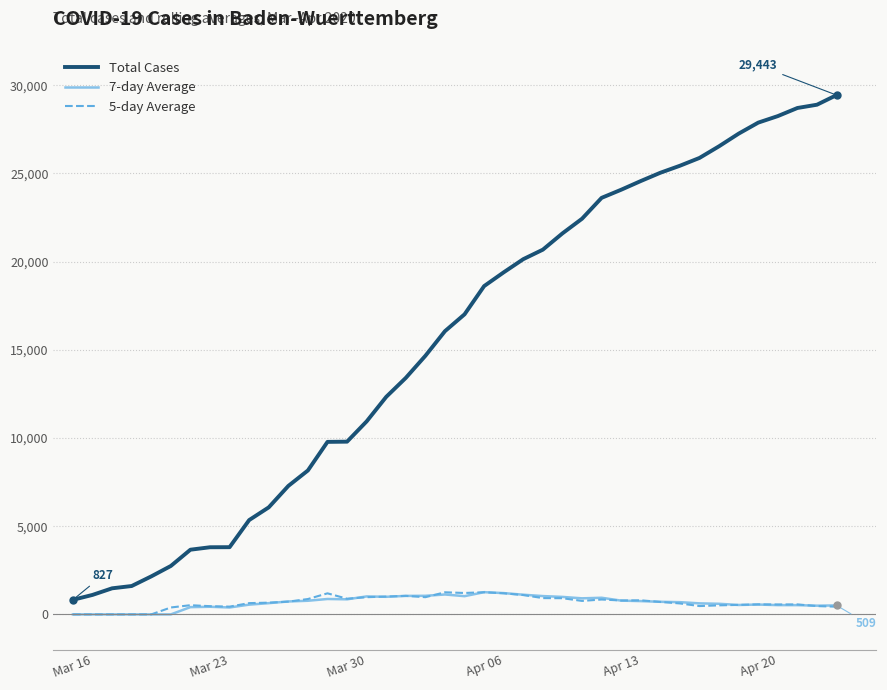

Which series has the largest total across all categories?

Total Cases